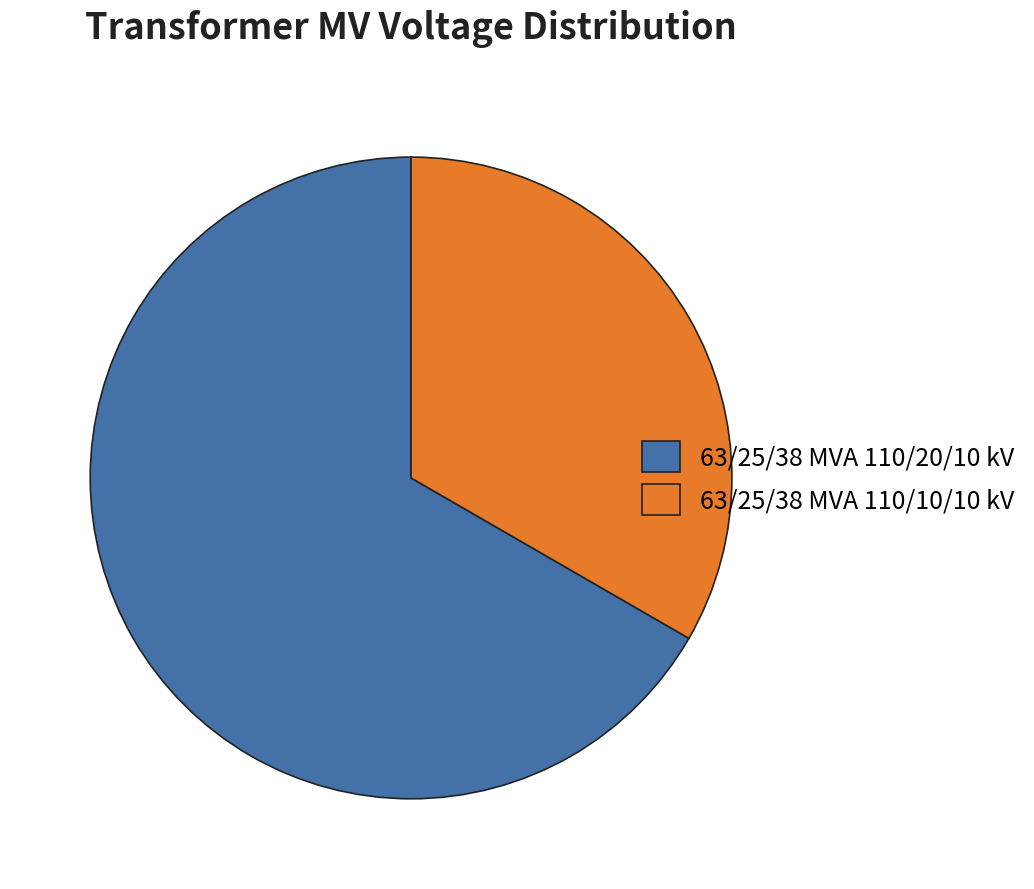

Is the sum of 63/25/38 MVA 110/10/10 kV and 63/25/38 MVA 110/20/10 kV greater than half?

Yes